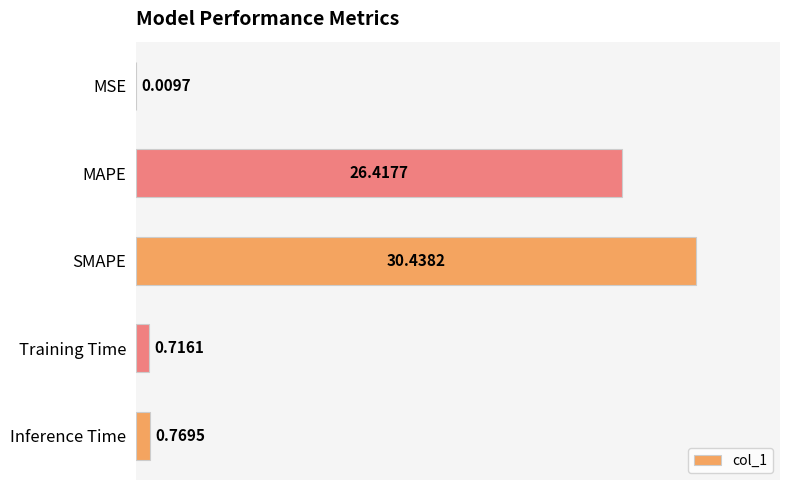

What is the sum of the values at MAPE and Training Time?

27.1